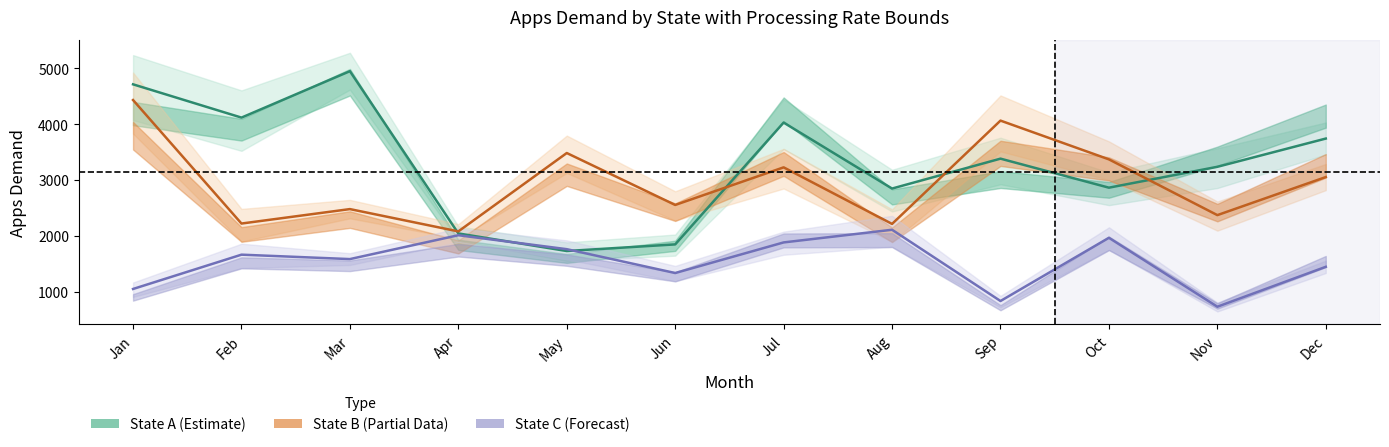

What is the difference between the State C (Forecast) values at Oct and Apr?

46.1